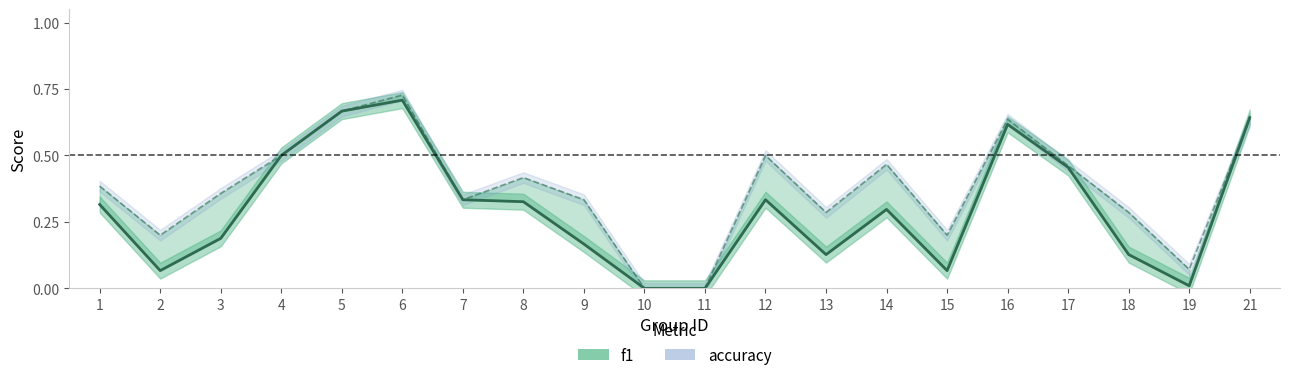

What are all the series names shown in the legend?

f1, accuracy